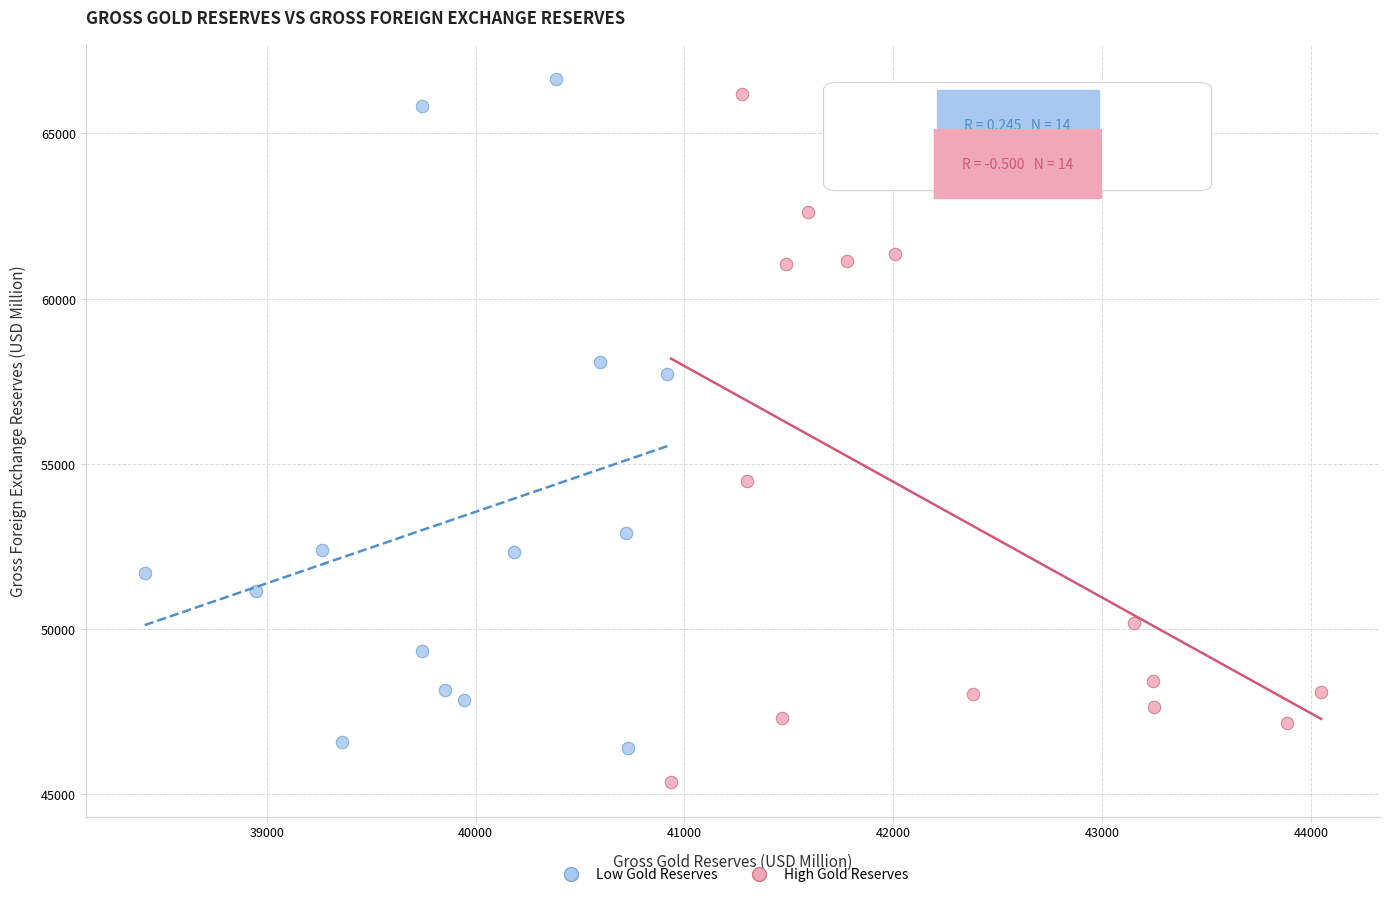

Which series reaches the minimum Y coordinate?

High Gold Reserves